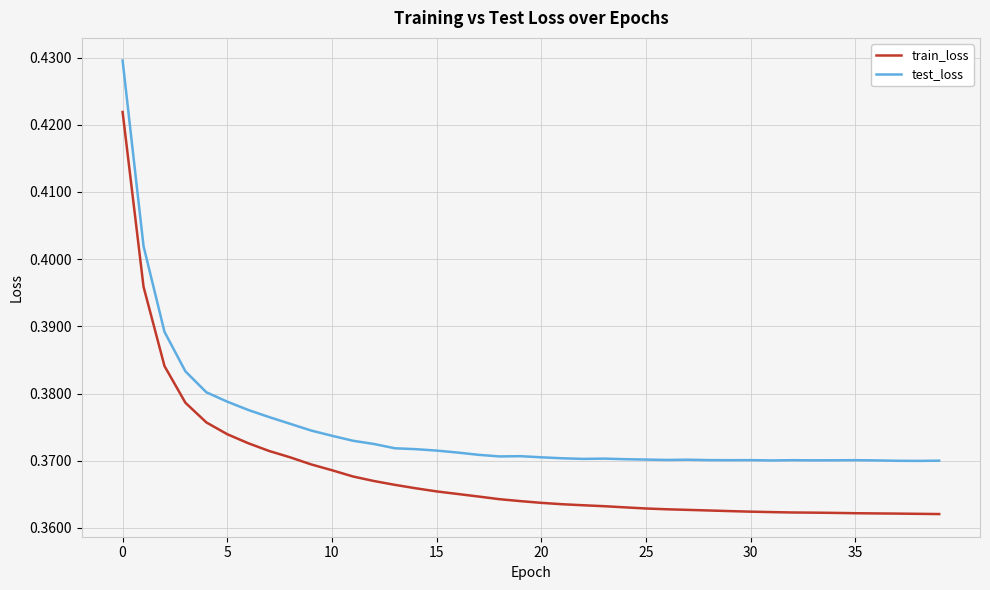

Which series has the largest total across all categories?

test_loss